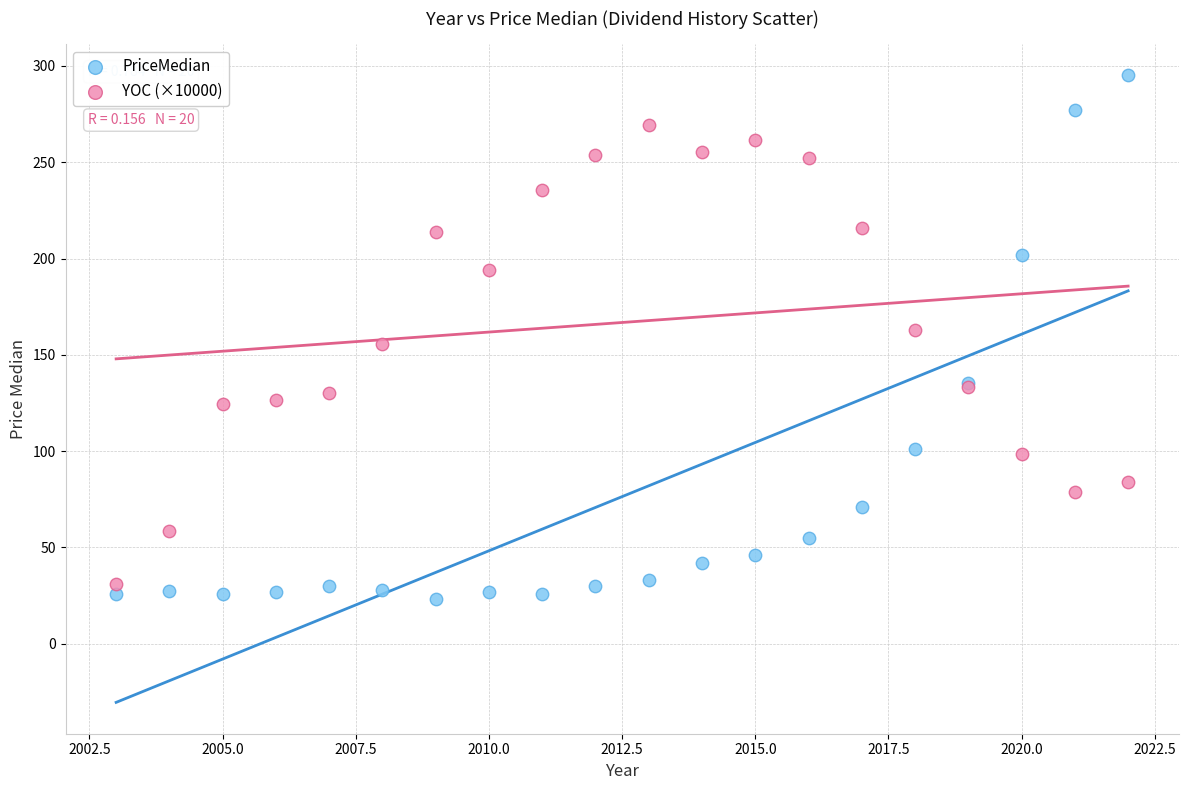

Which series has the largest Y range (max minus min)?

PriceMedian